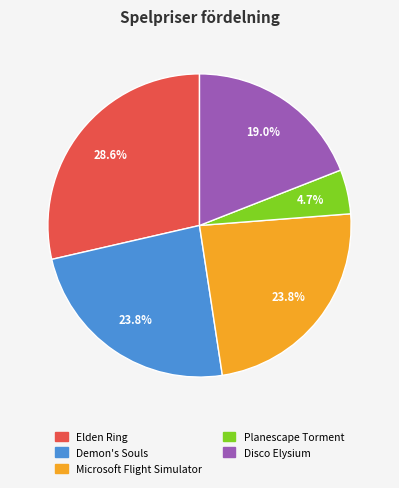

Is there any slice that represents more than half of the pie?

No